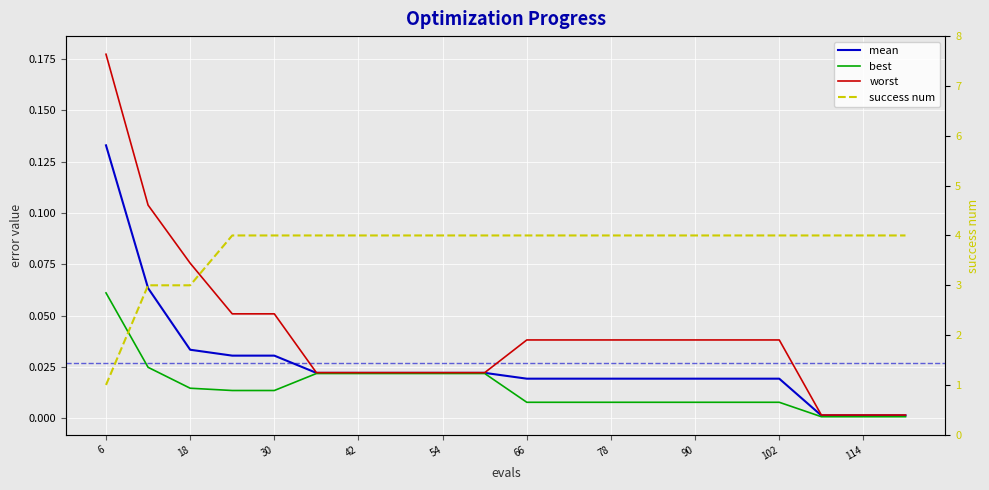

Which series has the widest spread of values?

success num